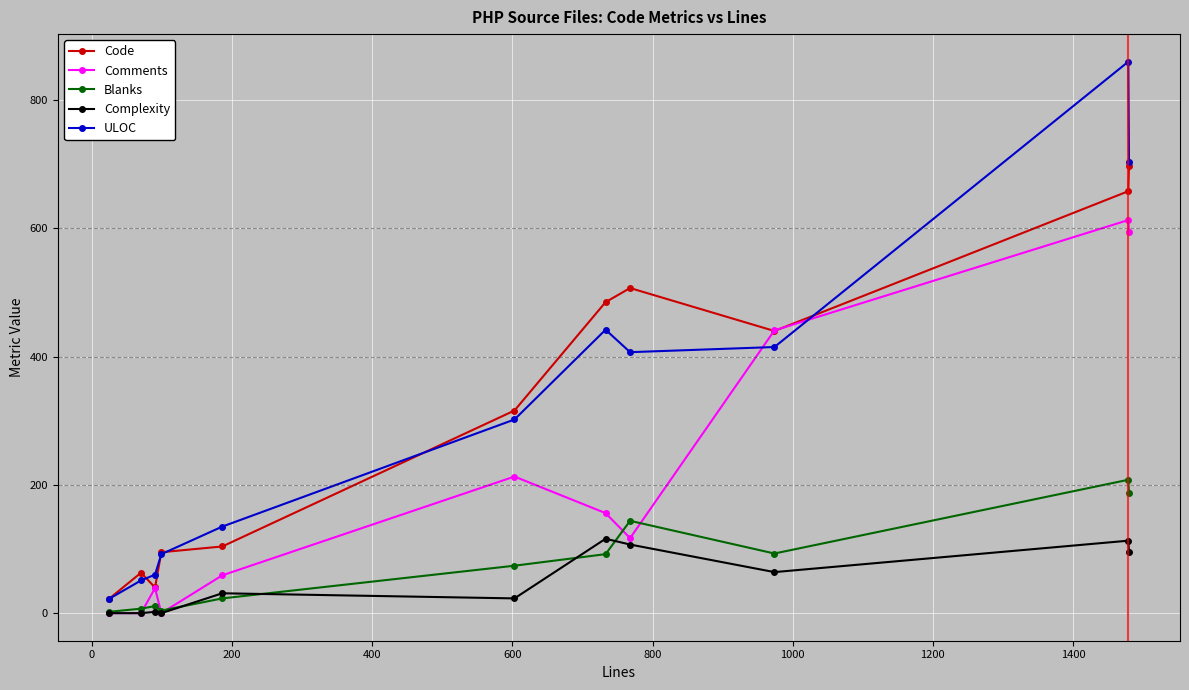

List the series in order of their peak value, highest first.

ULOC, Code, Comments, Blanks, Complexity